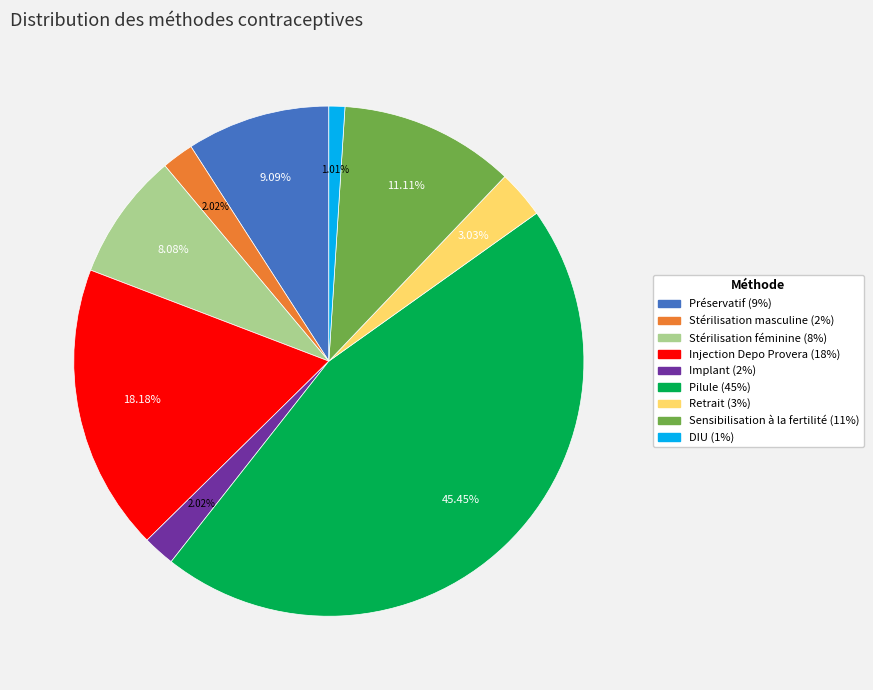

To the nearest percent, what percentage of the pie is Préservatif?

9%